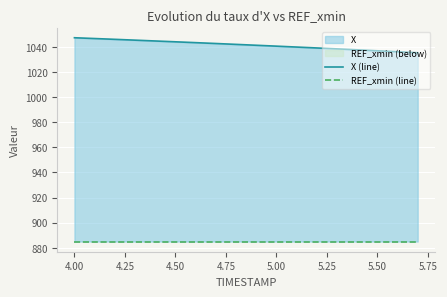

What is the label of the 2nd point from the left?

4.00